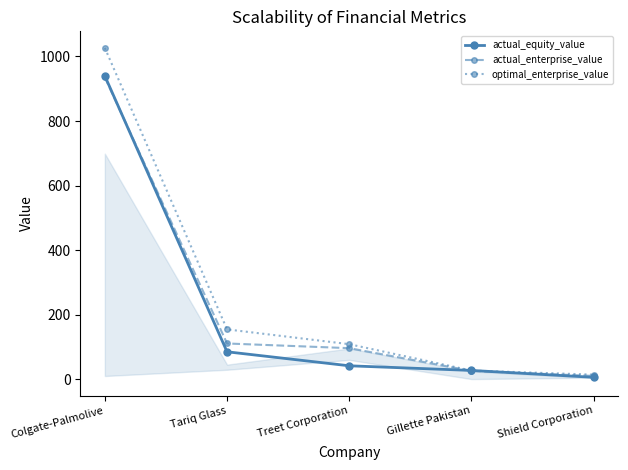

Which series has the largest total across all categories?

optimal_enterprise_value